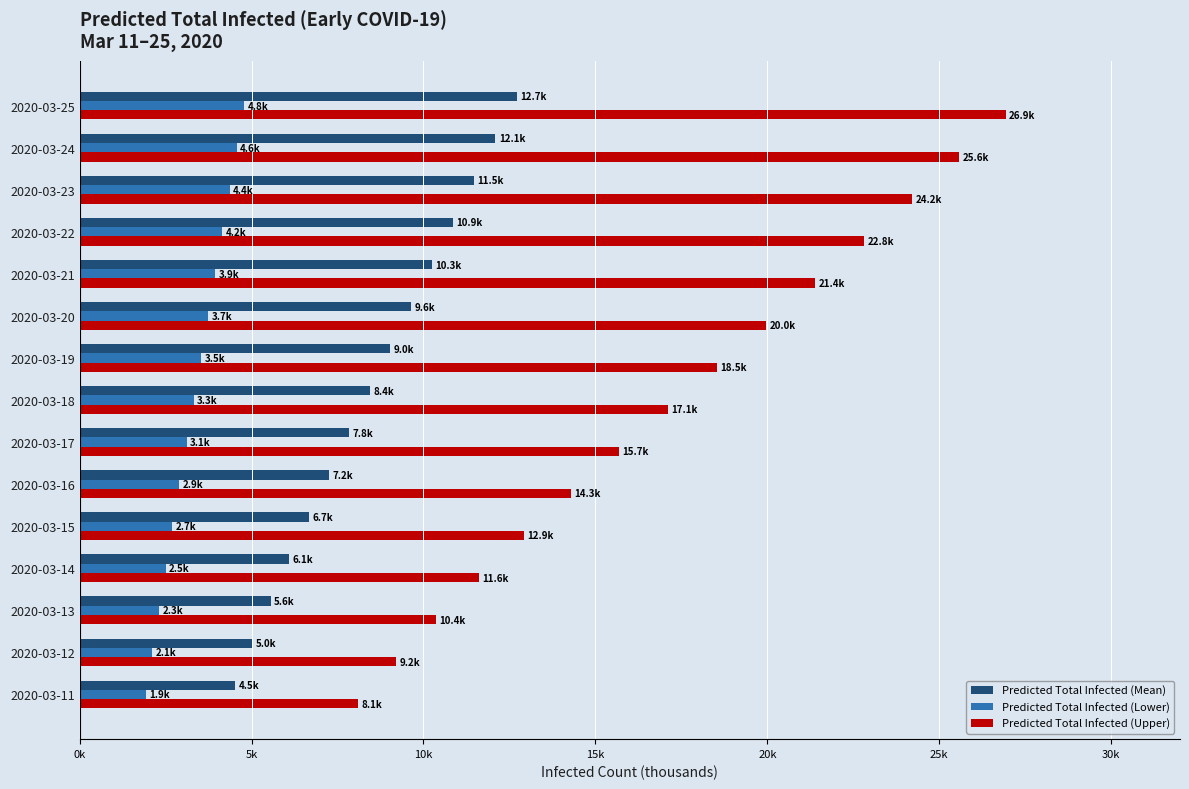

What is the minimum value shown in the chart?

1.9